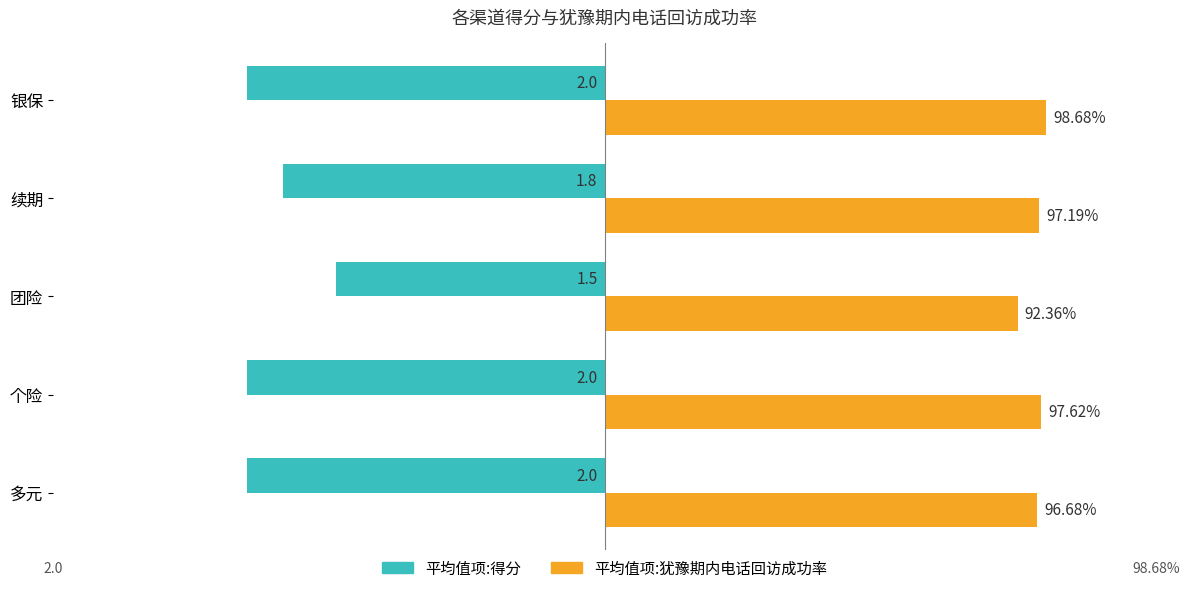

What are all the series names shown in the legend?

平均值项:得分, 平均值项:犹豫期内电话回访成功率